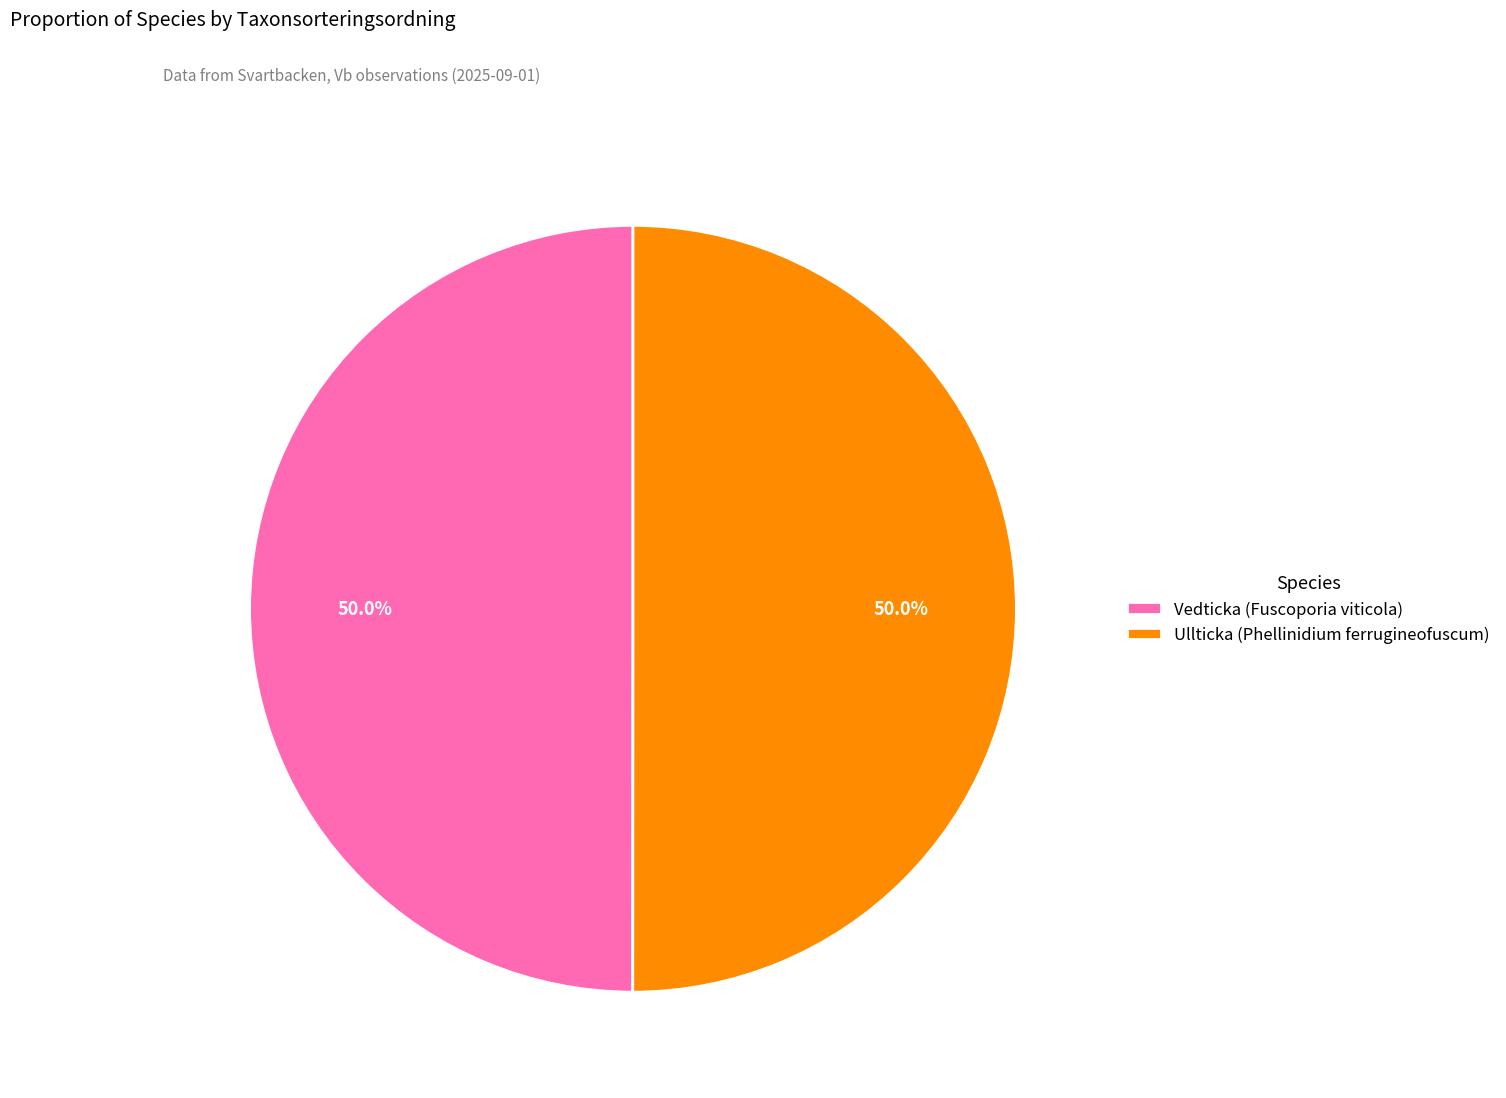

Count the number of slices in the pie.

2